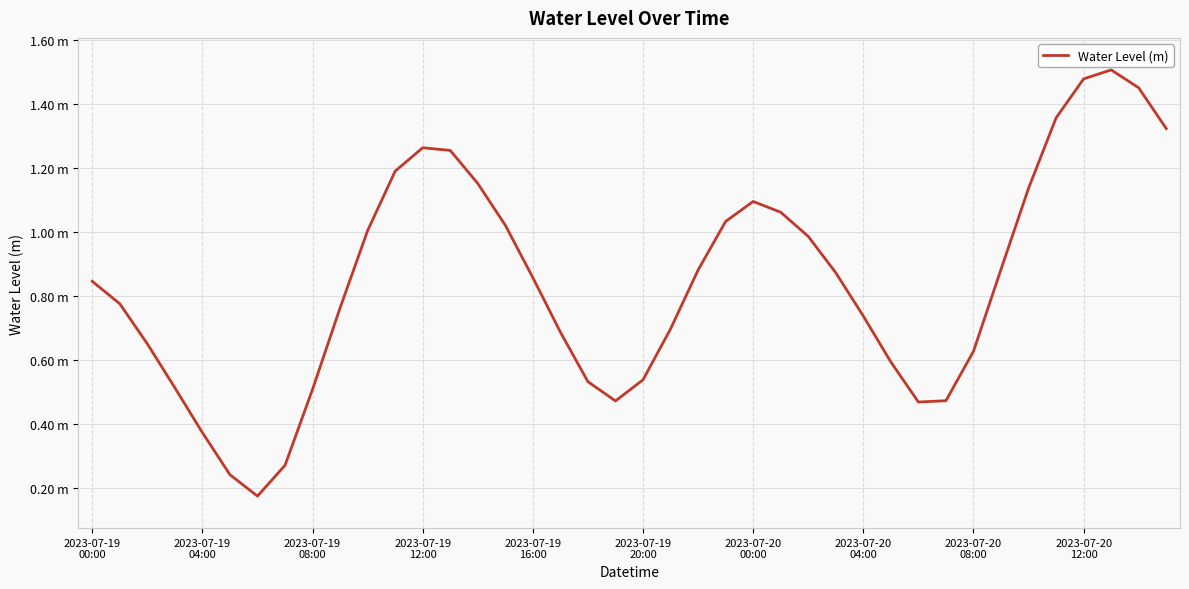

Does the chart have visible grid lines?

Yes